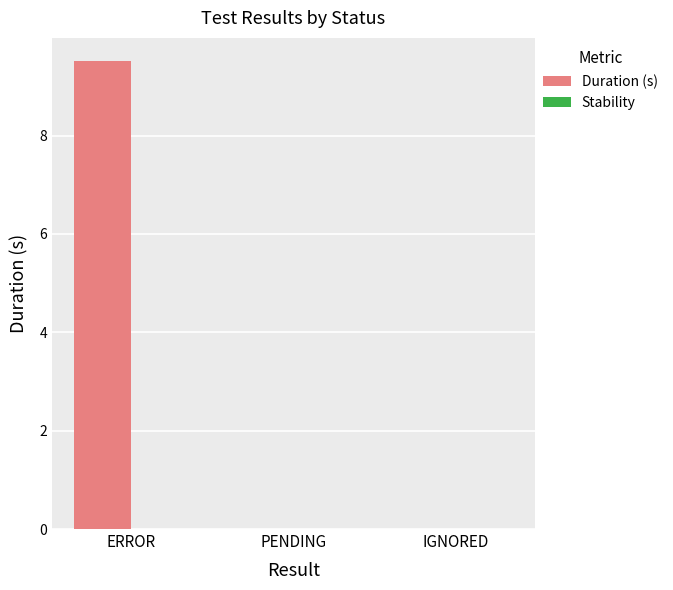

Is it true that the value at PENDING is 0.0?

True